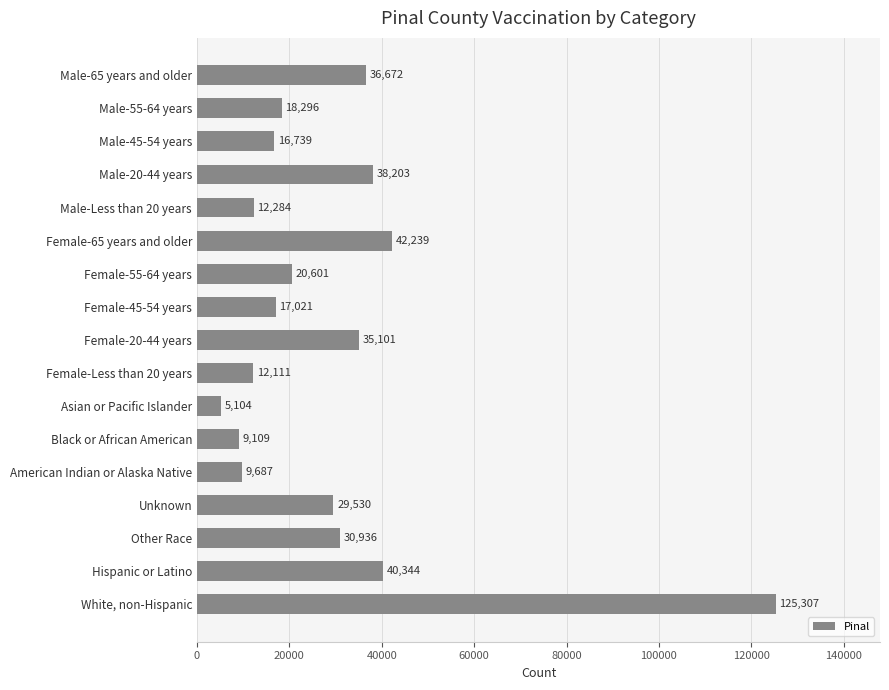

How many bars are there in total?

17